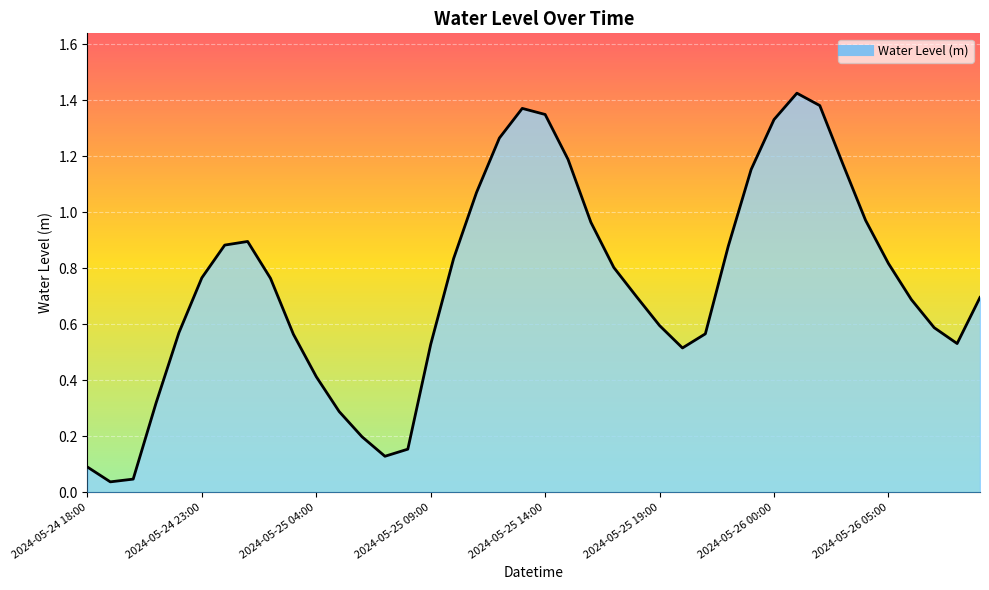

What is the sum of the values at 2024-05-25 06:00 and 2024-05-26 04:00?

1.2